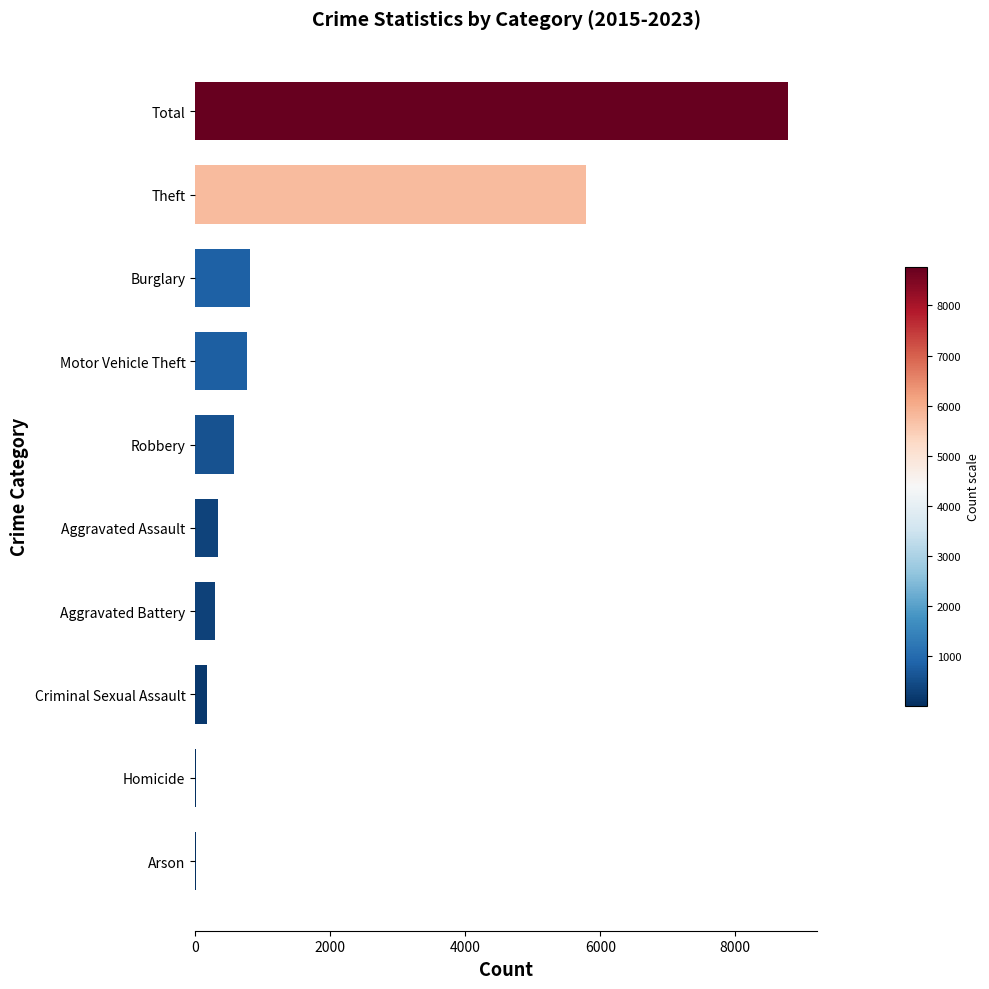

What is the sum of all values?

17552